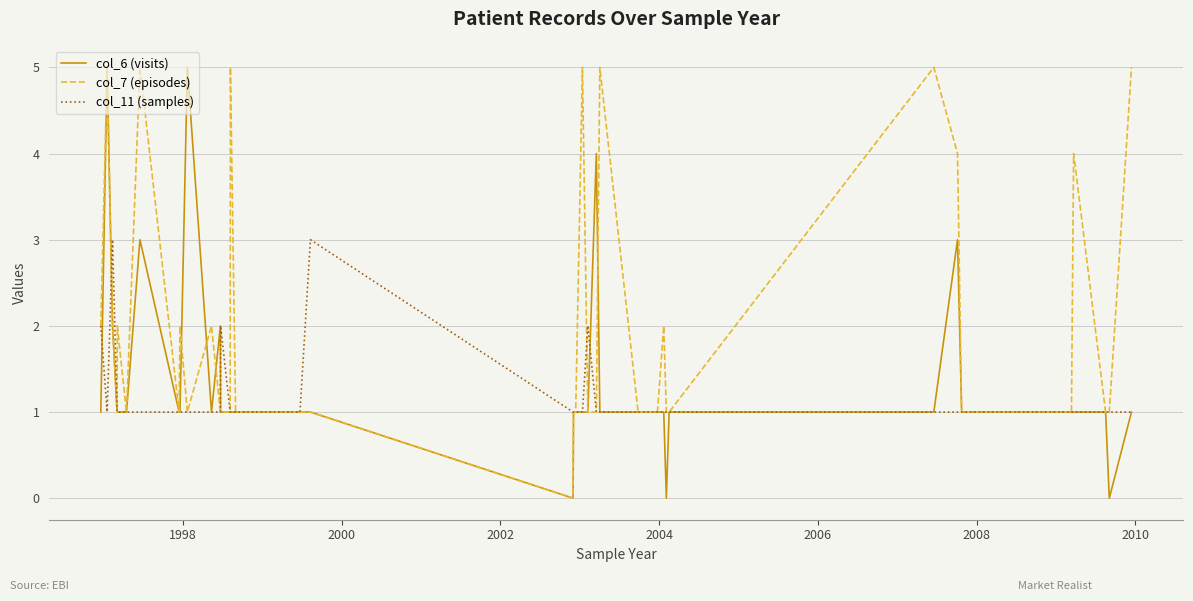

Rank the series by their average value, from lowest to highest.

col_11 (samples), col_6 (visits), col_7 (episodes)